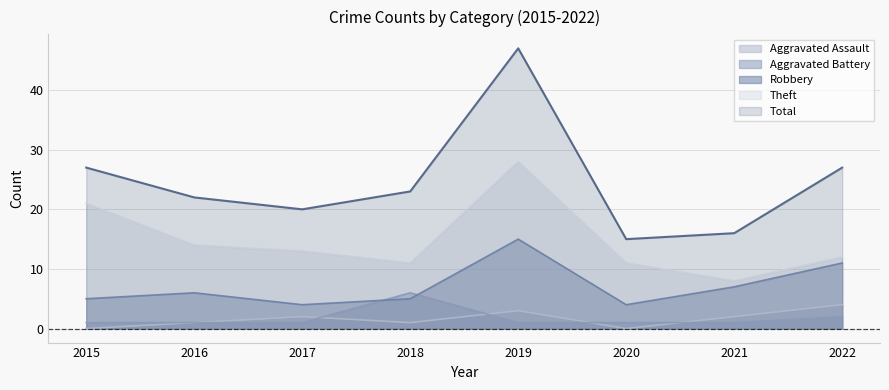

Reading right to left, extract all data points from this chart.

Aggravated Assault: 4	2	0	3	1	2	1	0
Aggravated Battery: 2	1	1	1	6	1	1	1
Robbery: 11	7	4	15	5	4	6	5
Theft: 12	8	11	28	11	13	14	21
Total: 27	16	15	47	23	20	22	27